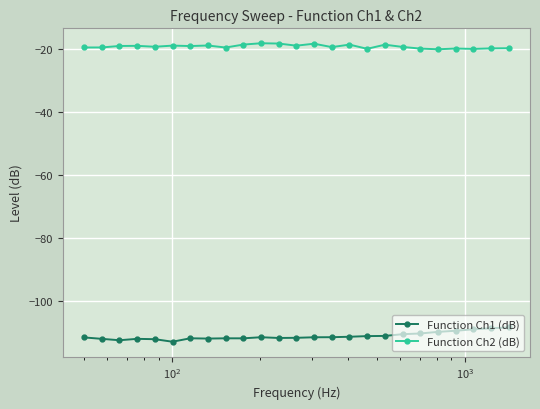

True or false: Function Ch2 (dB) has more than 2 points higher than both neighbors.

True